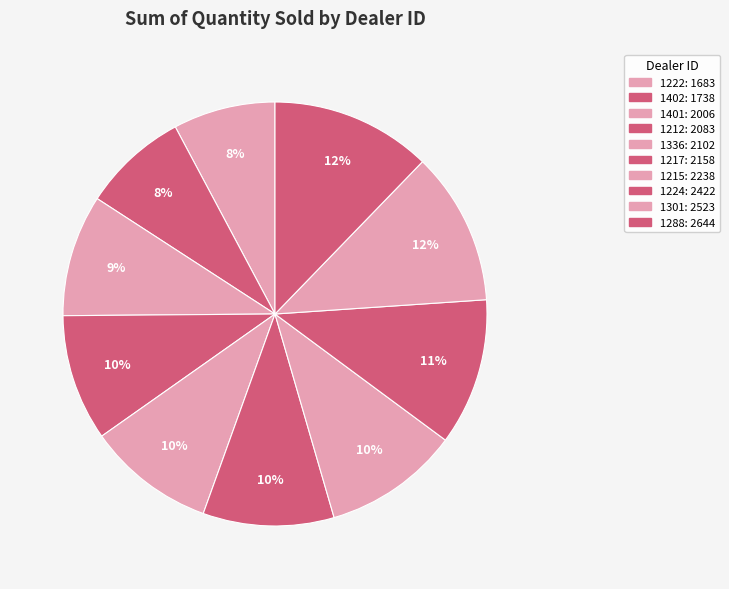

What portion of the pie excludes 1217?

90.0%